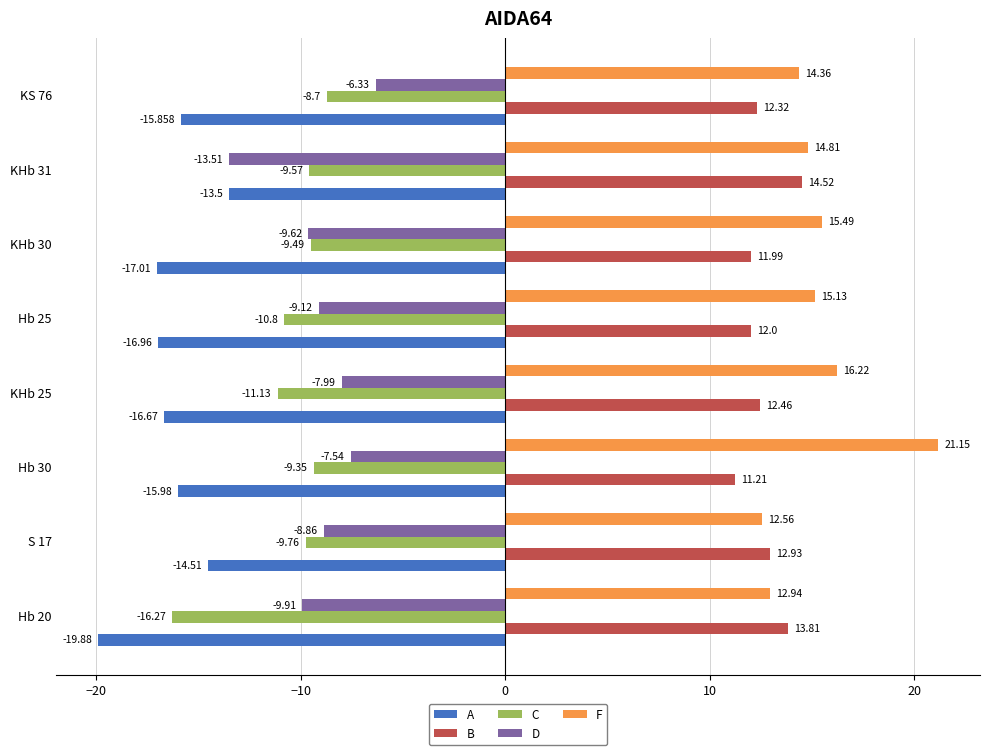

Which series has the widest spread of values?

F